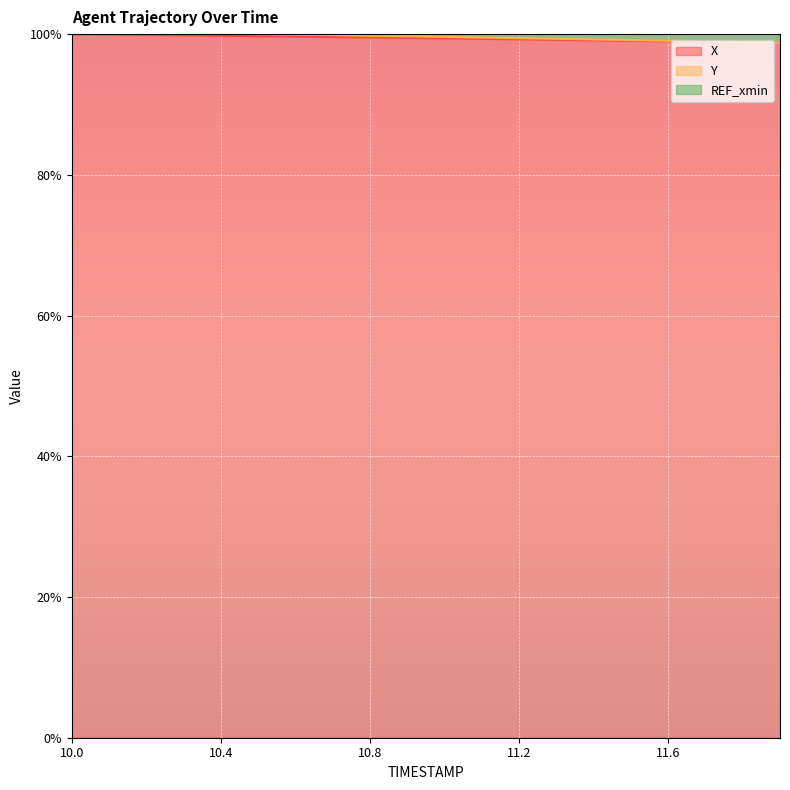

Does the chart display data point markers on the line(s)?

No